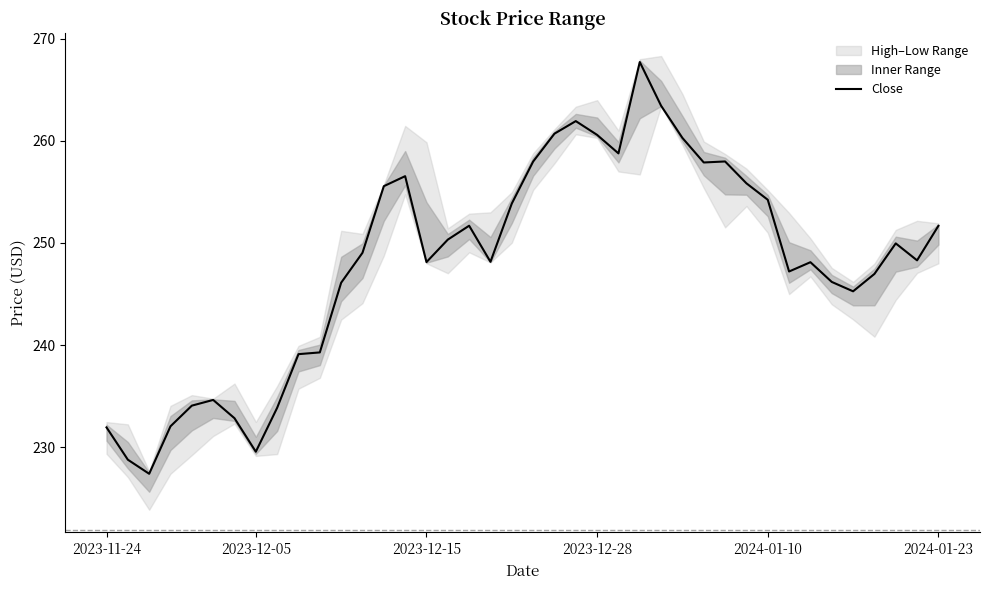

What is the maximum value for Close?

267.7